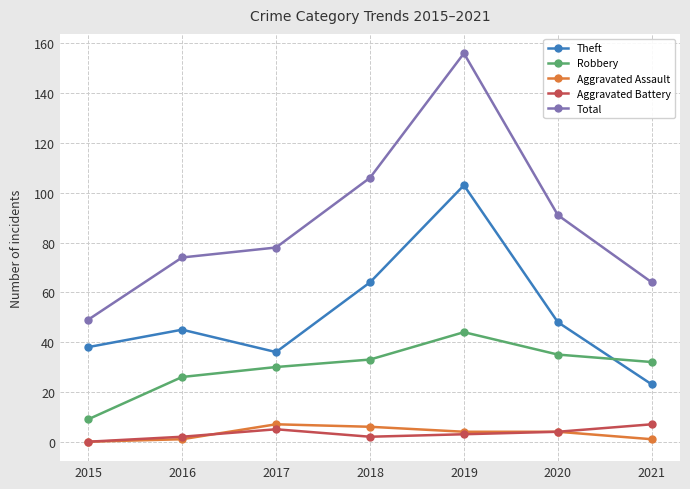

Which series changed the most between 2017 and 2019?

Total